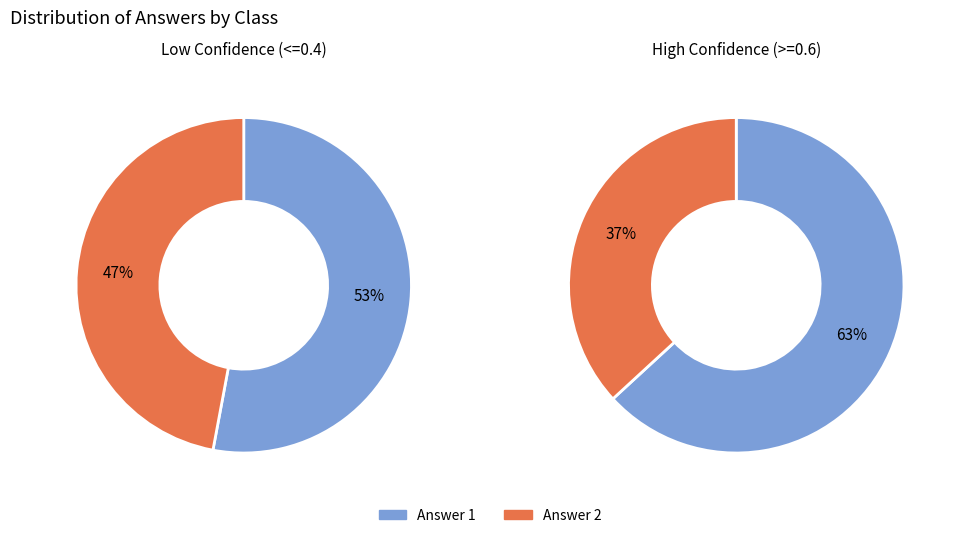

Approximately how many times larger is the value at Answer 2 compared to Answer 1?

0.7